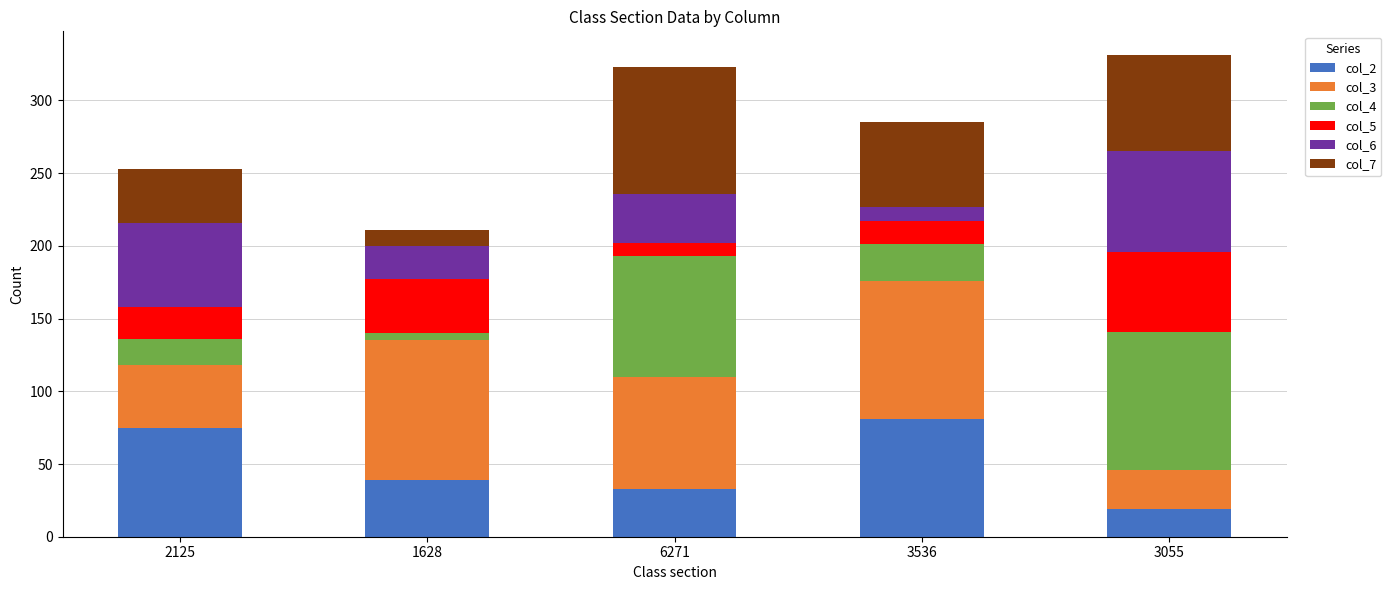

What is the total value across all series at 3055?

331